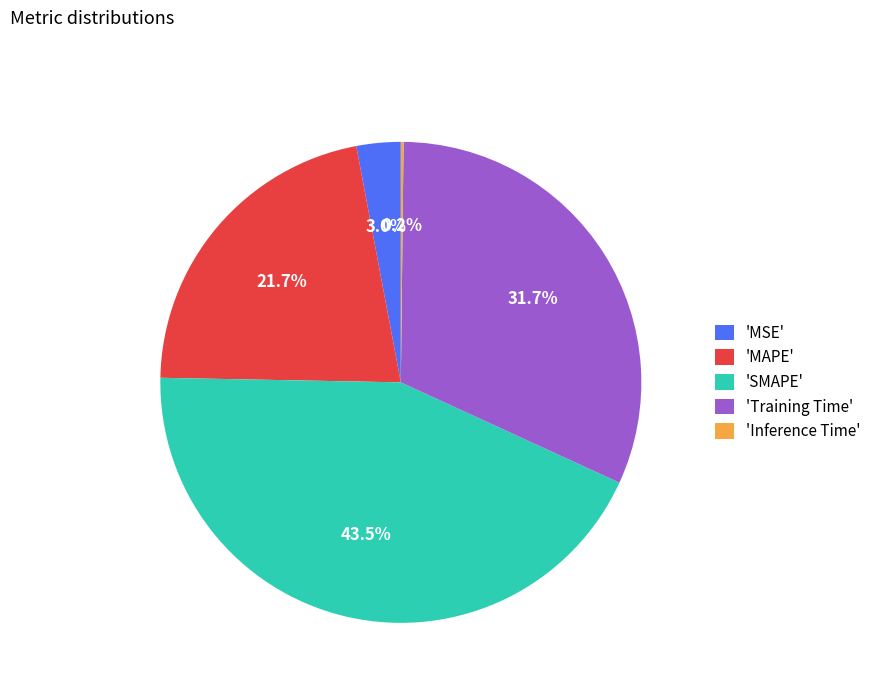

Which has a higher value, 'Training Time' or 'SMAPE'?

'SMAPE'